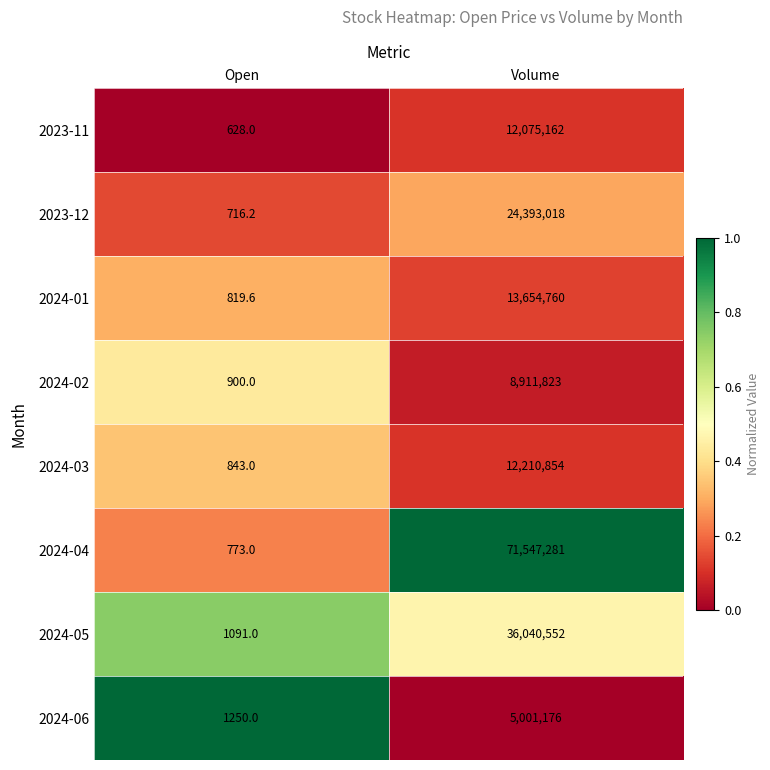

Reading left to right, list all the values displayed in this chart.

2023-11: Open=628.0	Volume=12075162.0
2023-12: Open=716.2	Volume=24393018.0
2024-01: Open=819.6	Volume=13654760.0
2024-02: Open=900.0	Volume=8911823.0
2024-03: Open=843.0	Volume=12210854.0
2024-04: Open=773.0	Volume=71547281.0
2024-05: Open=1091.0	Volume=36040552.0
2024-06: Open=1250.0	Volume=5001176.0